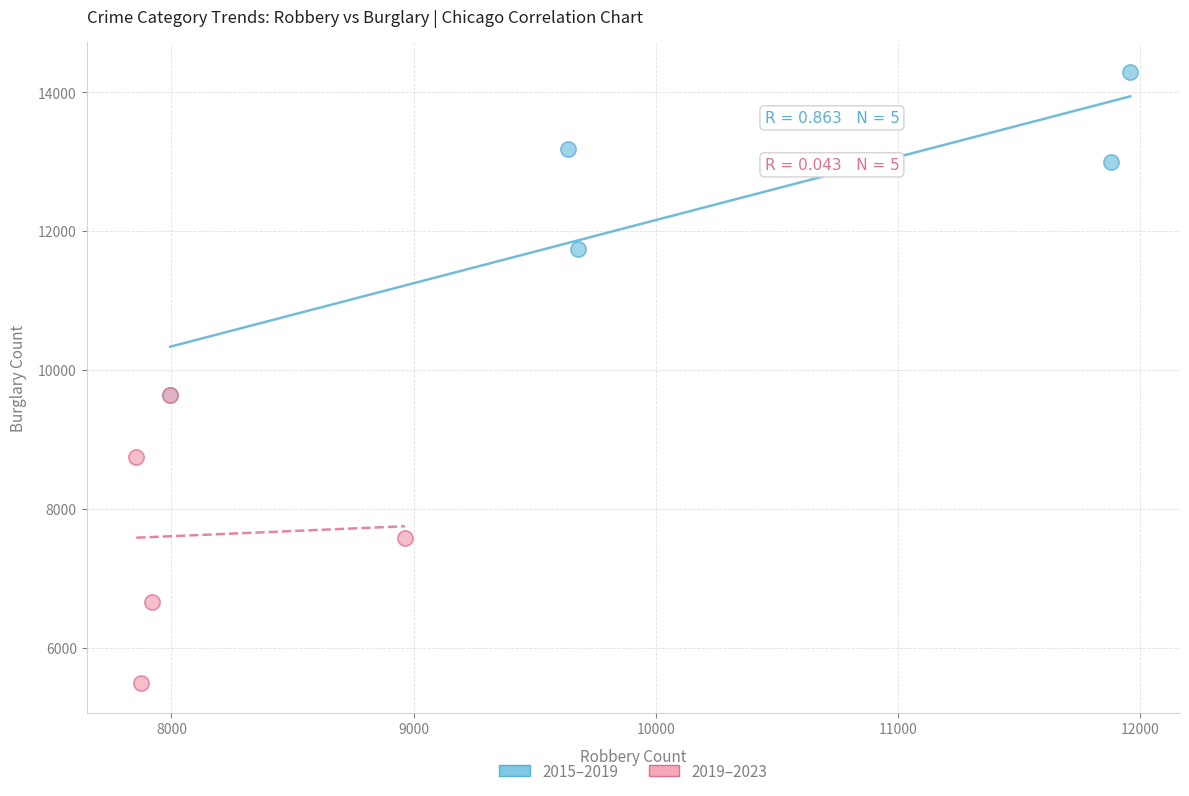

What are all the series names shown in the legend?

2015–2019, 2019–2023